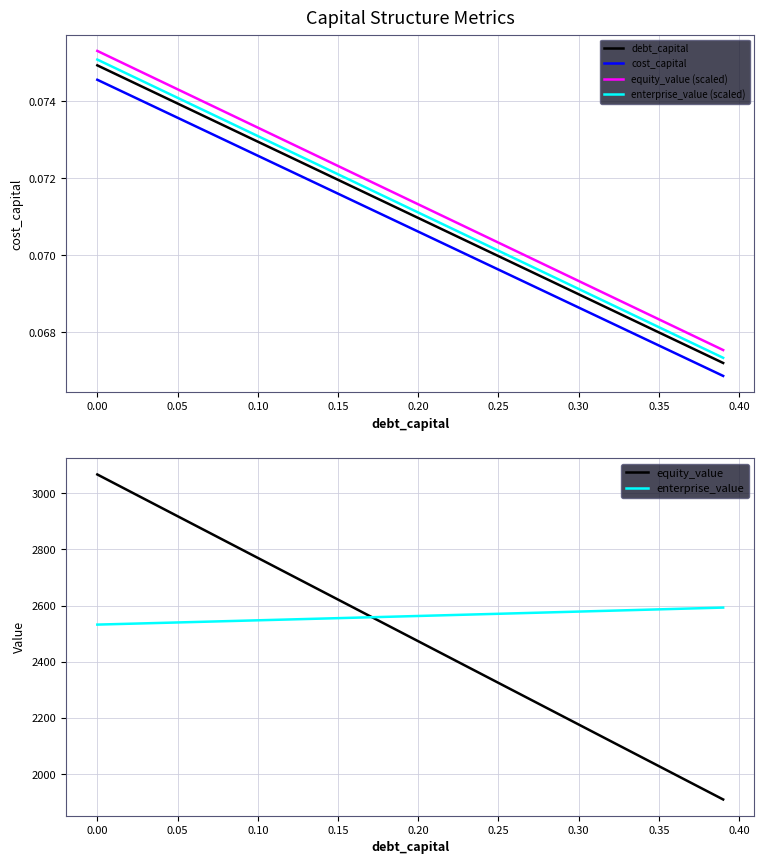

What is the smallest value displayed?

0.1